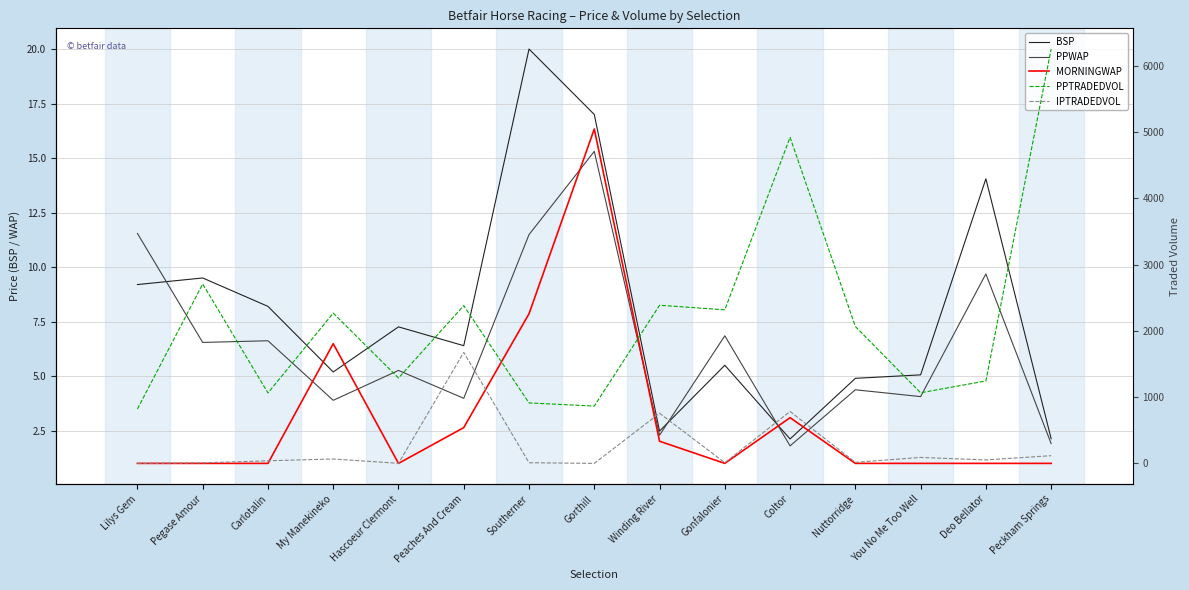

At which category is the sum across all series the highest?

Peckham Springs